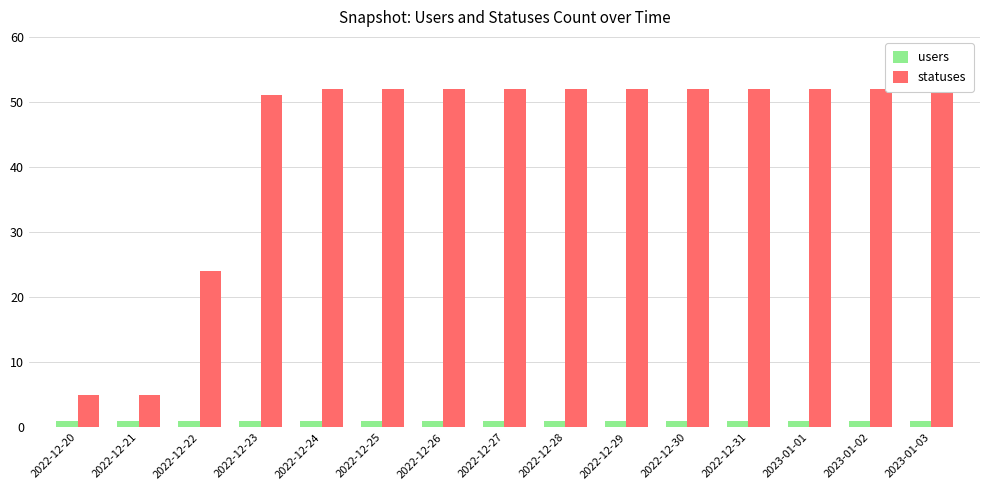

The statuses series shows 24 at 2022-12-22. True or false?

True